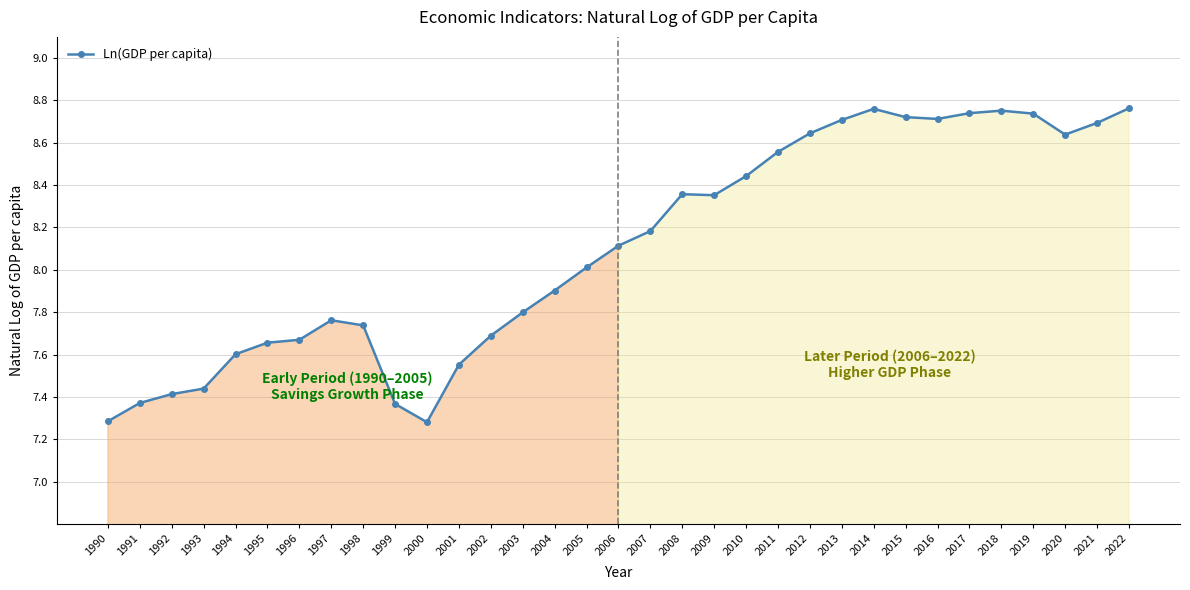

What is the smallest value displayed?

7.3